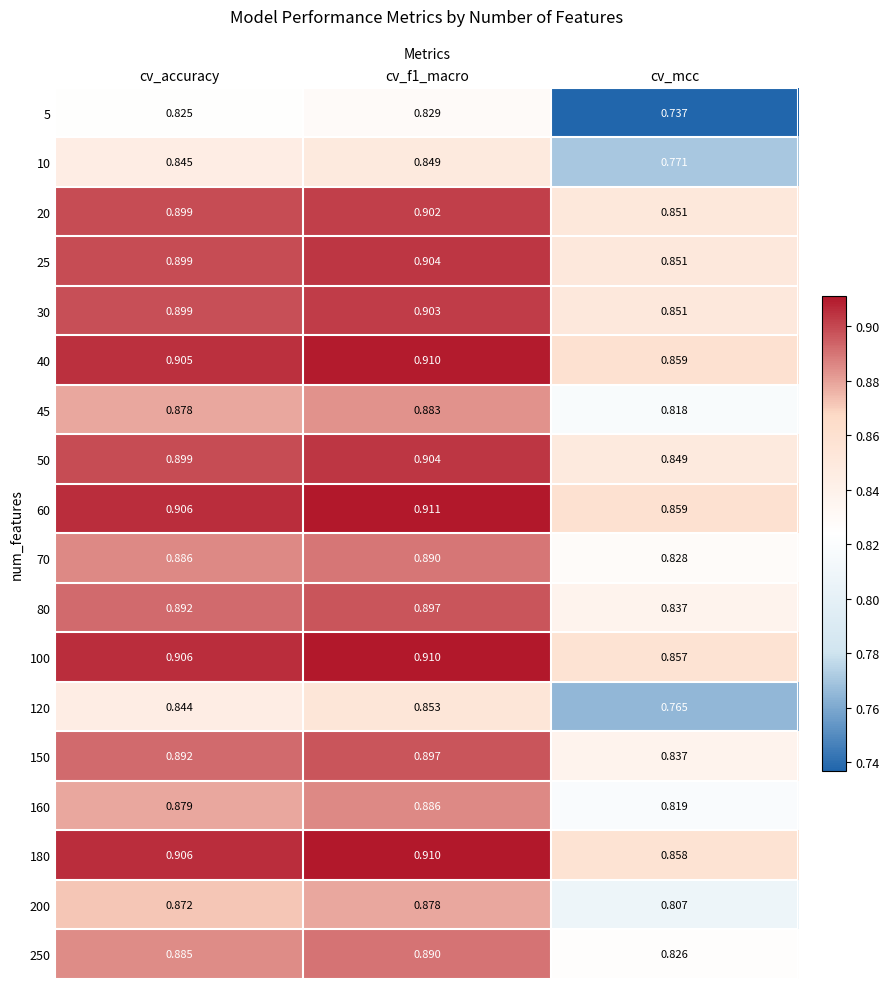

What is the total value across all series at cv_f1_macro?

16.0